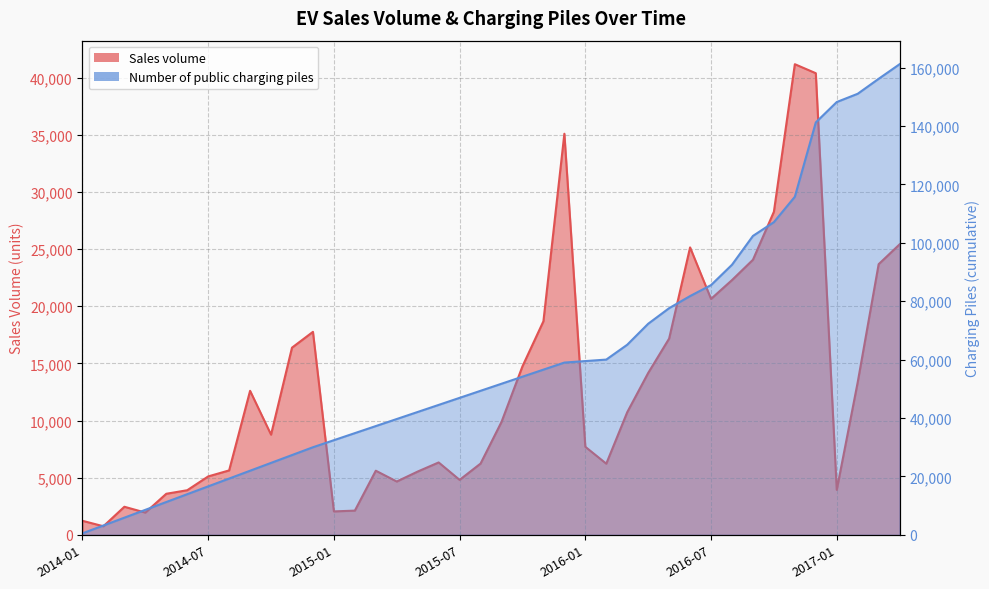

What is the value of the Number of public charging piles point at the 32nd from the left?

92500